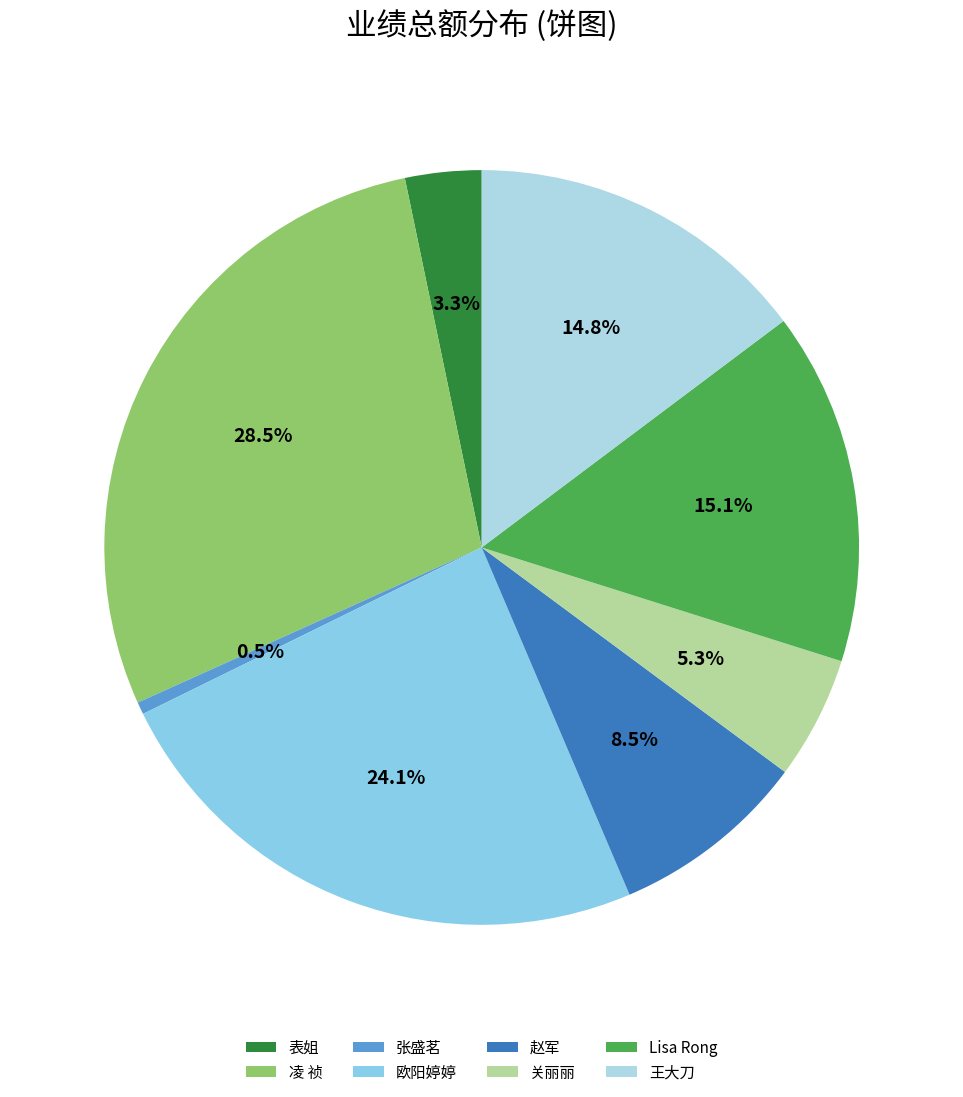

Combined, what portion of the pie is 欧阳婷婷 and 张盛茗?

24.7%